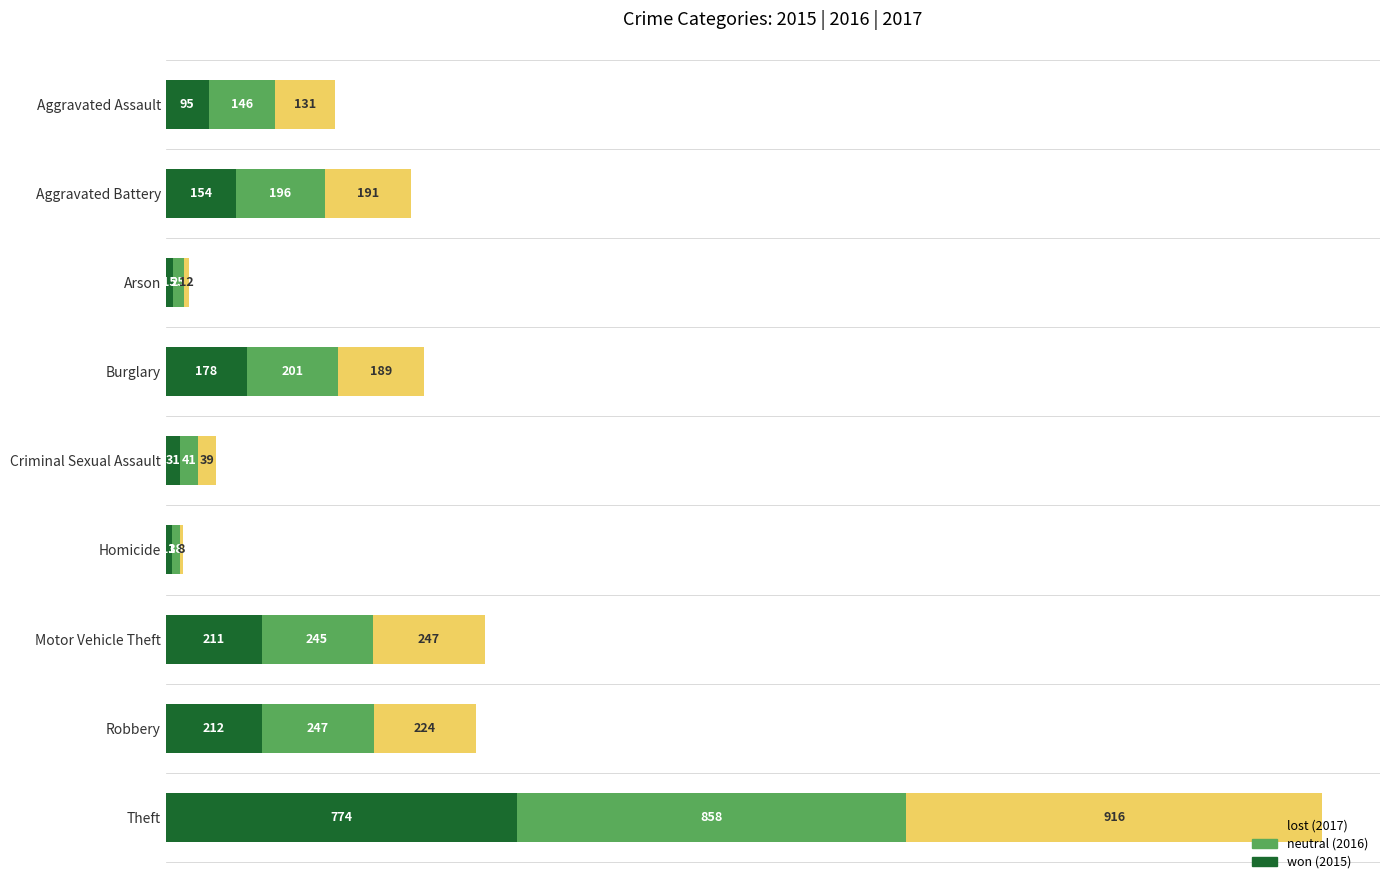

At which category is the sum across all series the highest?

Theft